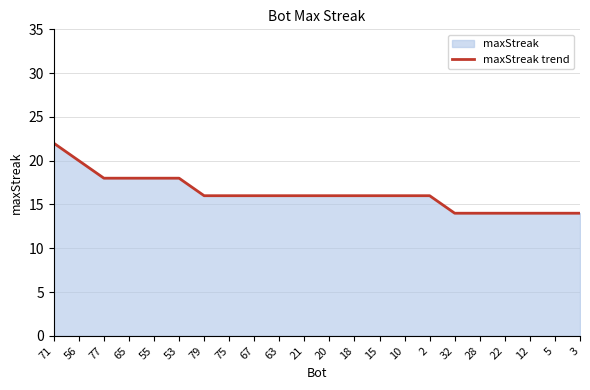

Reading right to left, what are all the values shown in this chart?

14	14	14	14	14	14	16	16	16	16	16	16	16	16	16	16	18	18	18	18	20	22